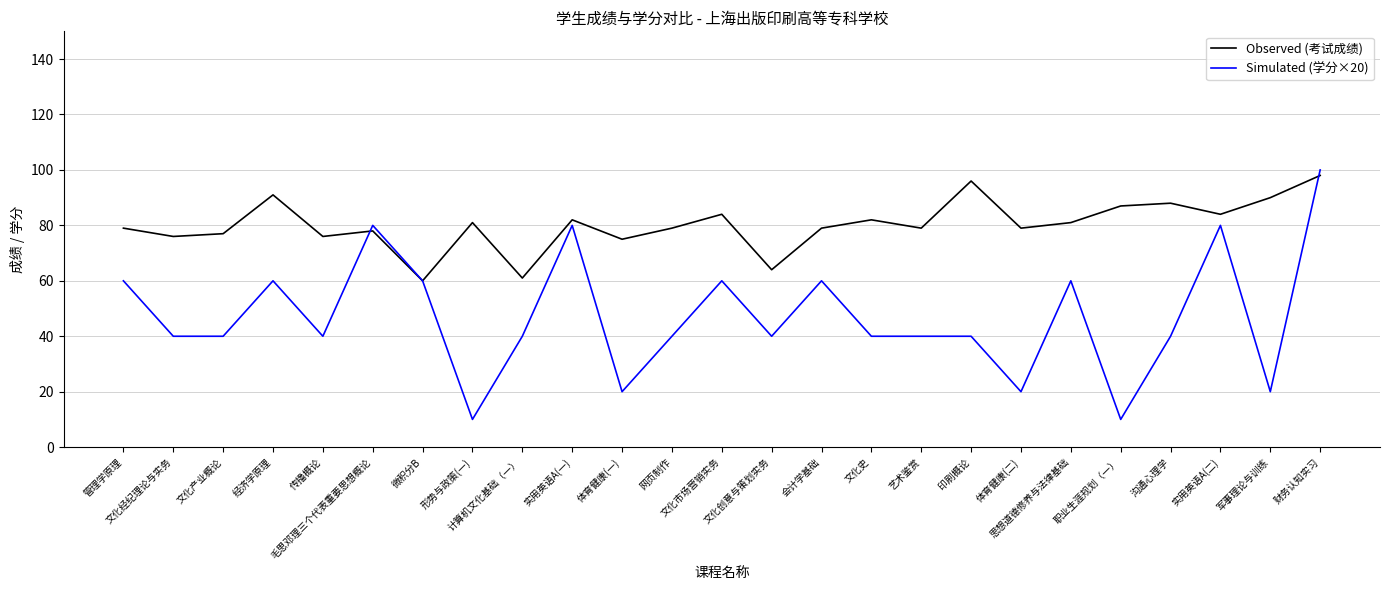

Is it true that Observed (考试成绩) equals 87 at 职业生涯规划（一）?

True